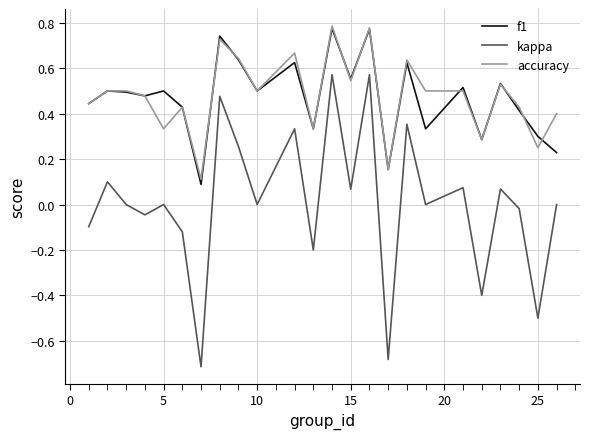

True or false: accuracy and kappa intersect in this chart.

False